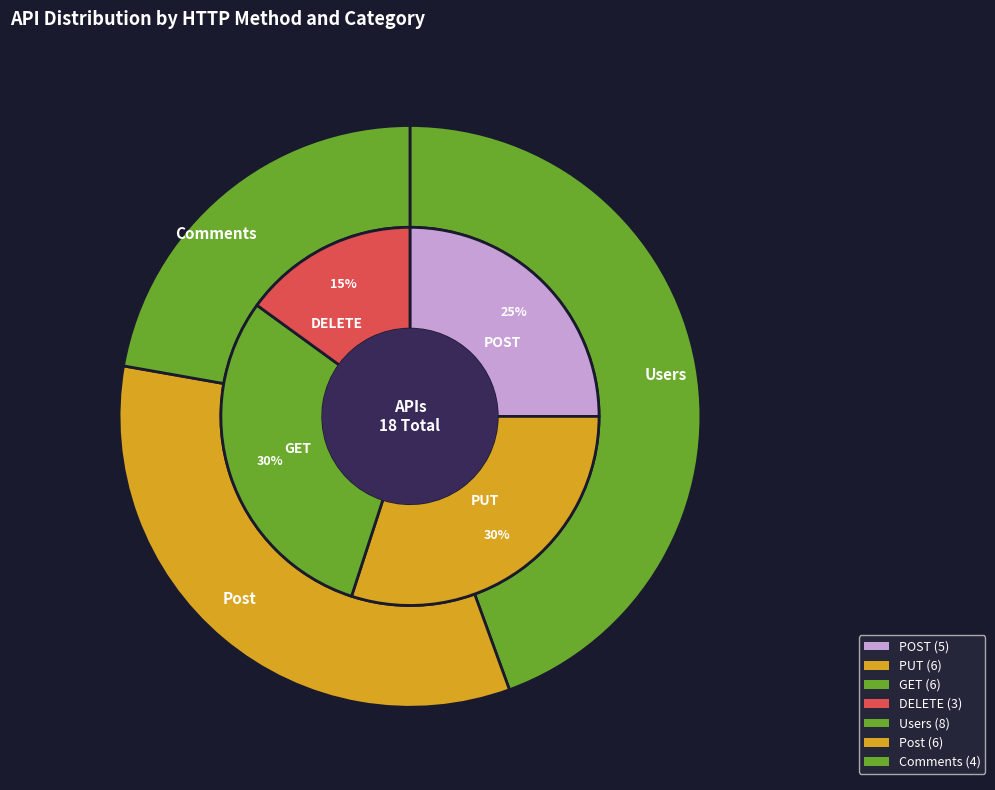

To the nearest percent, what is the difference between the largest and smallest slice percentages?

15%